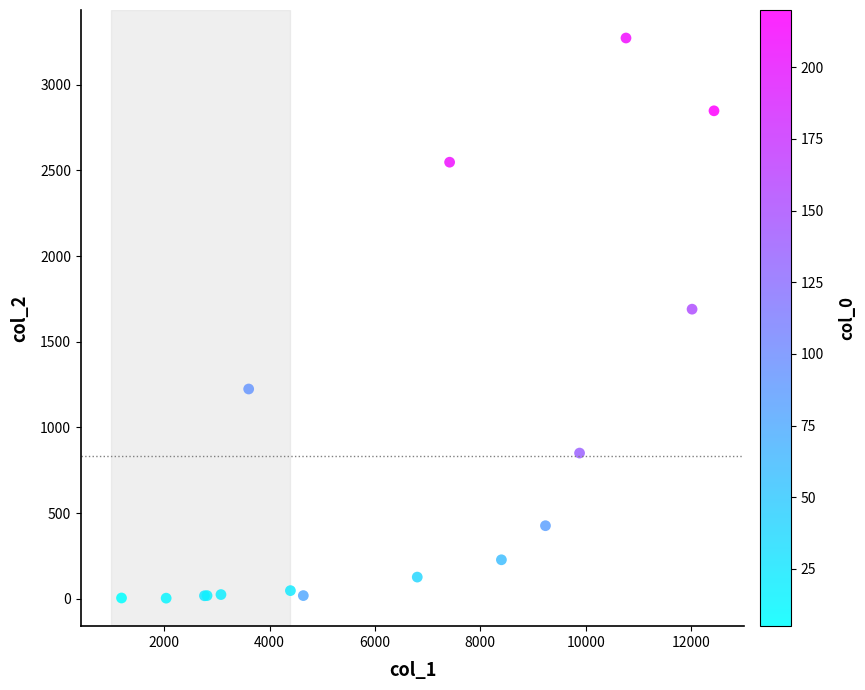

What Y value in the scatter plot is closest to 1638?

1690